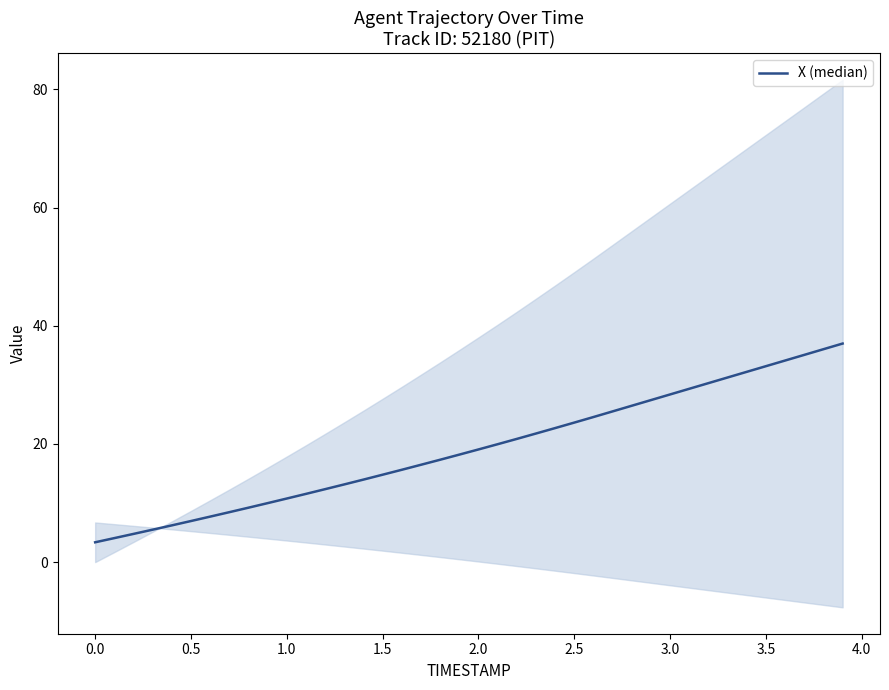

True or false: the data shows 8.6 at 1.5.

False